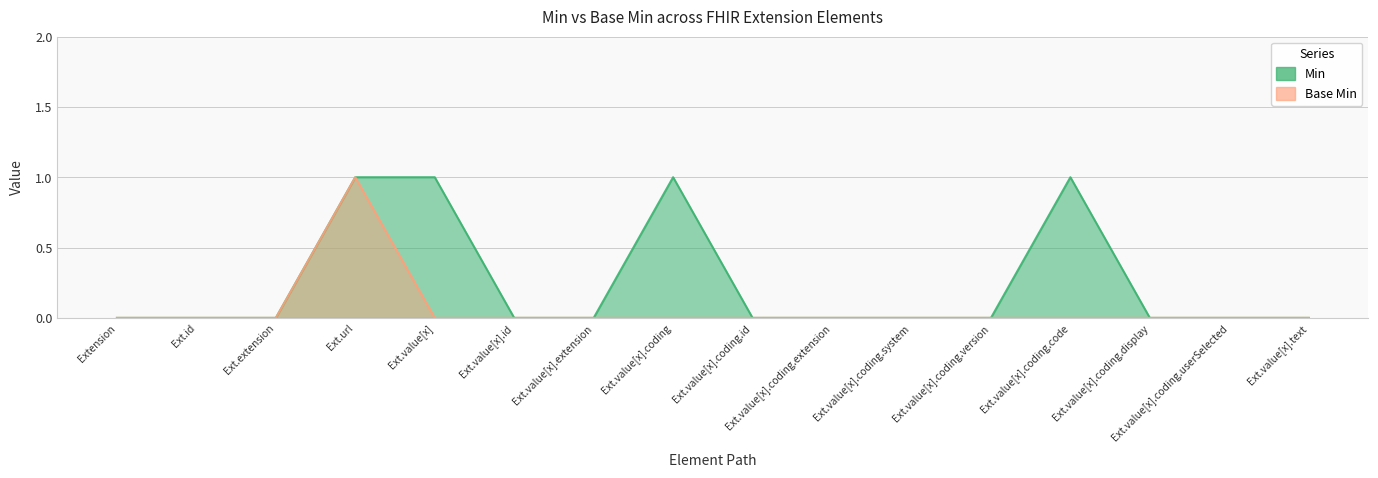

What is the sum of all Base Min values?

1